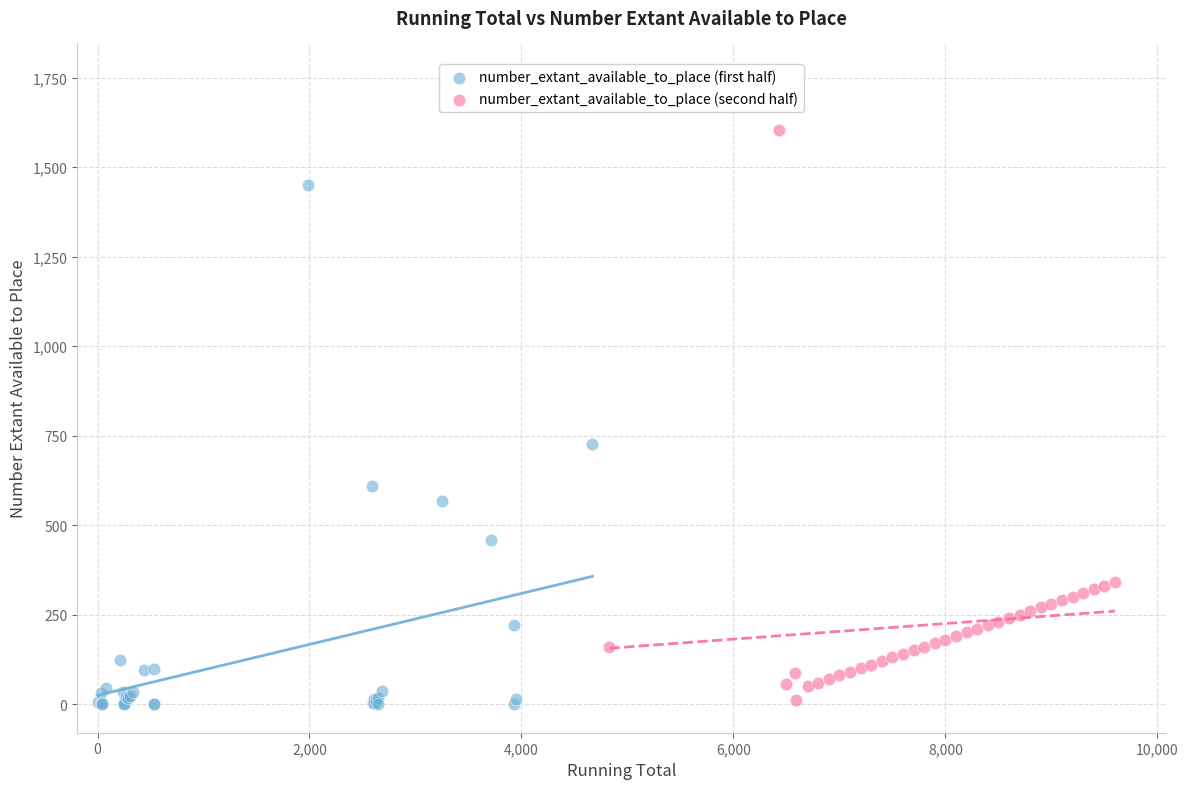

Which series has the largest Y range (max minus min)?

number_extant_available_to_place (second half)